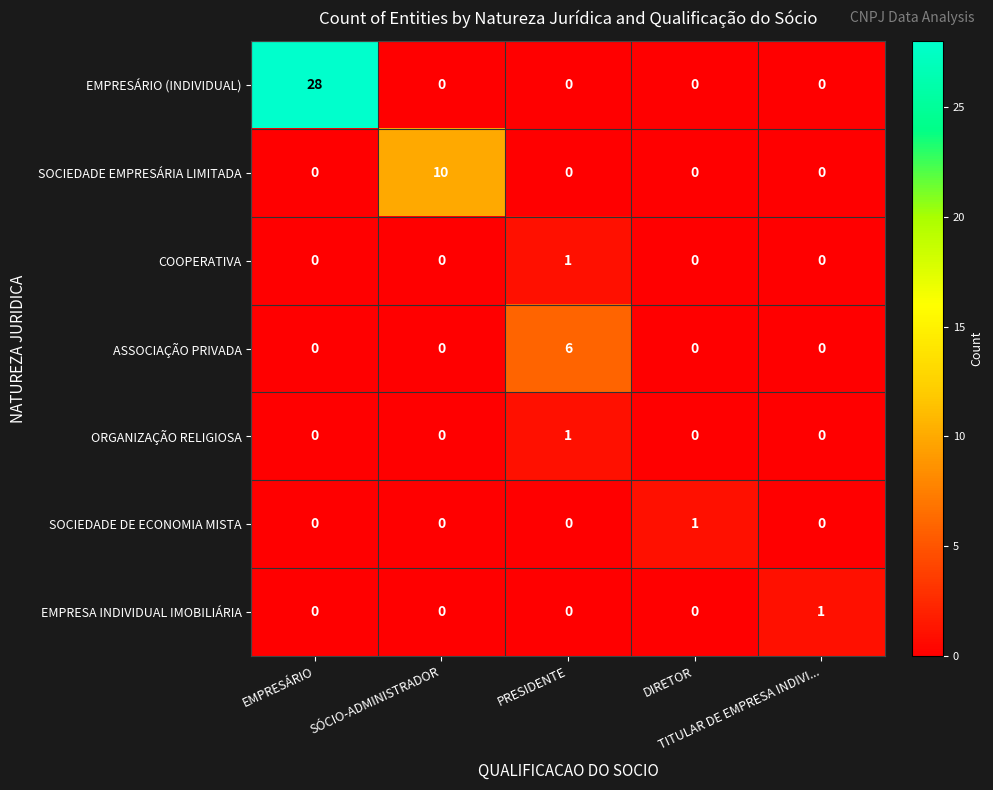

Count the EMPRESA INDIVIDUAL IMOBILIÁRIA values in the range 0 to 1.

5